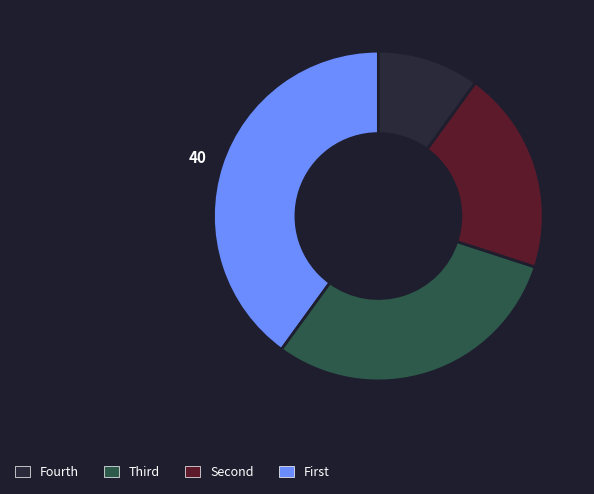

Is there a majority slice in this chart?

No